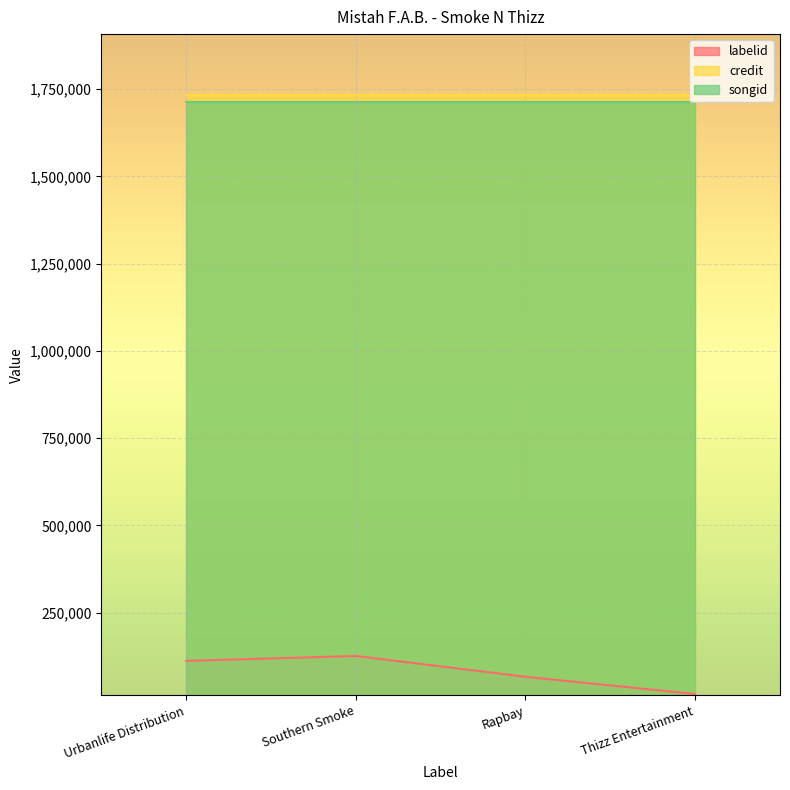

How many lines are shown in the chart?

3